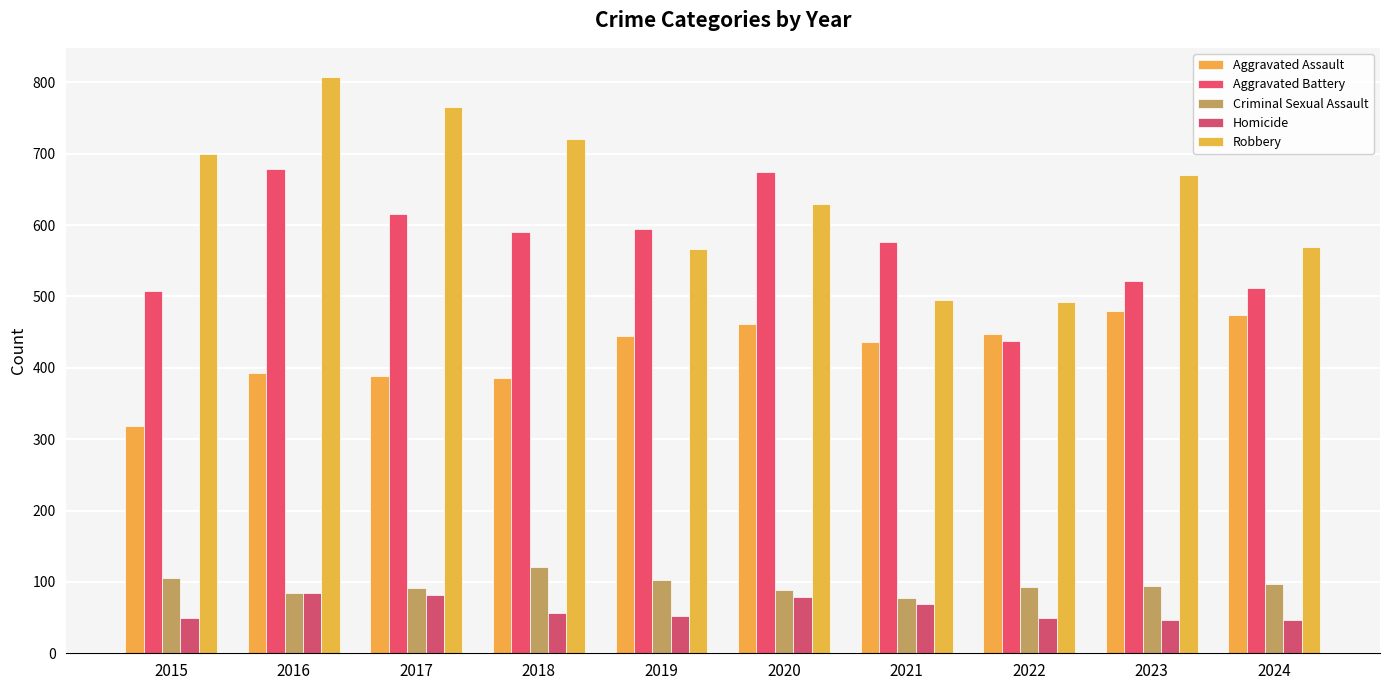

How many data points in Aggravated Assault are less than 445?

5